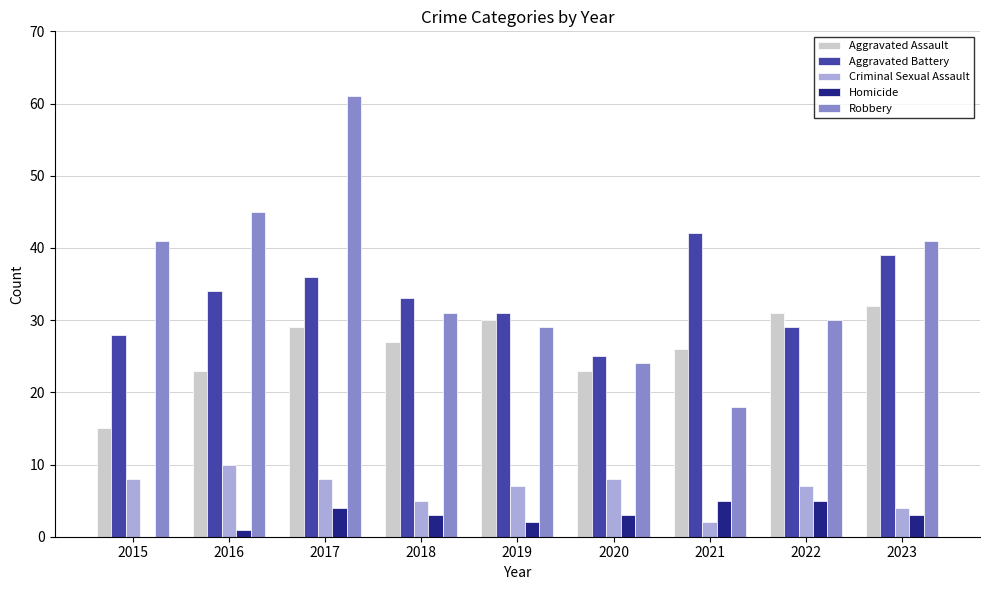

What is the sum of all Aggravated Battery values?

297